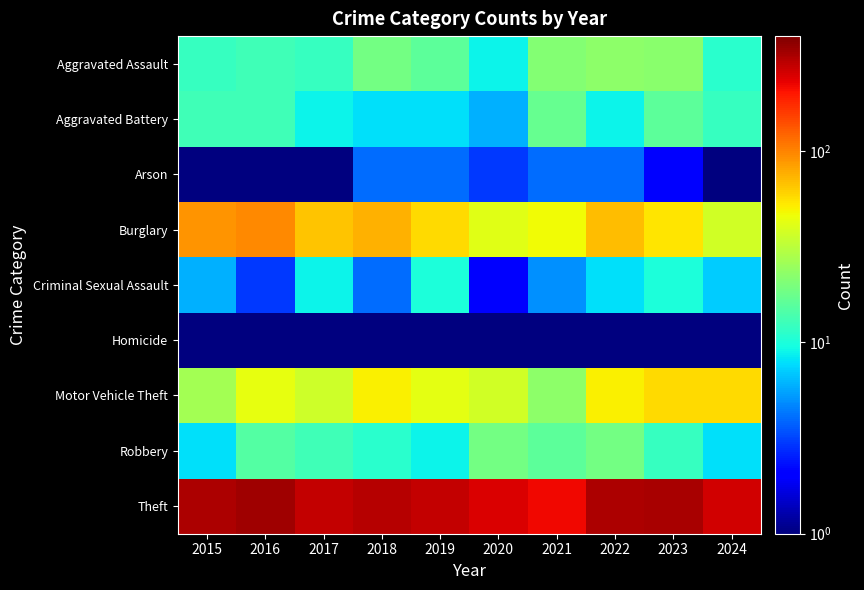

Between 2019 and 2020, which is larger?

2019